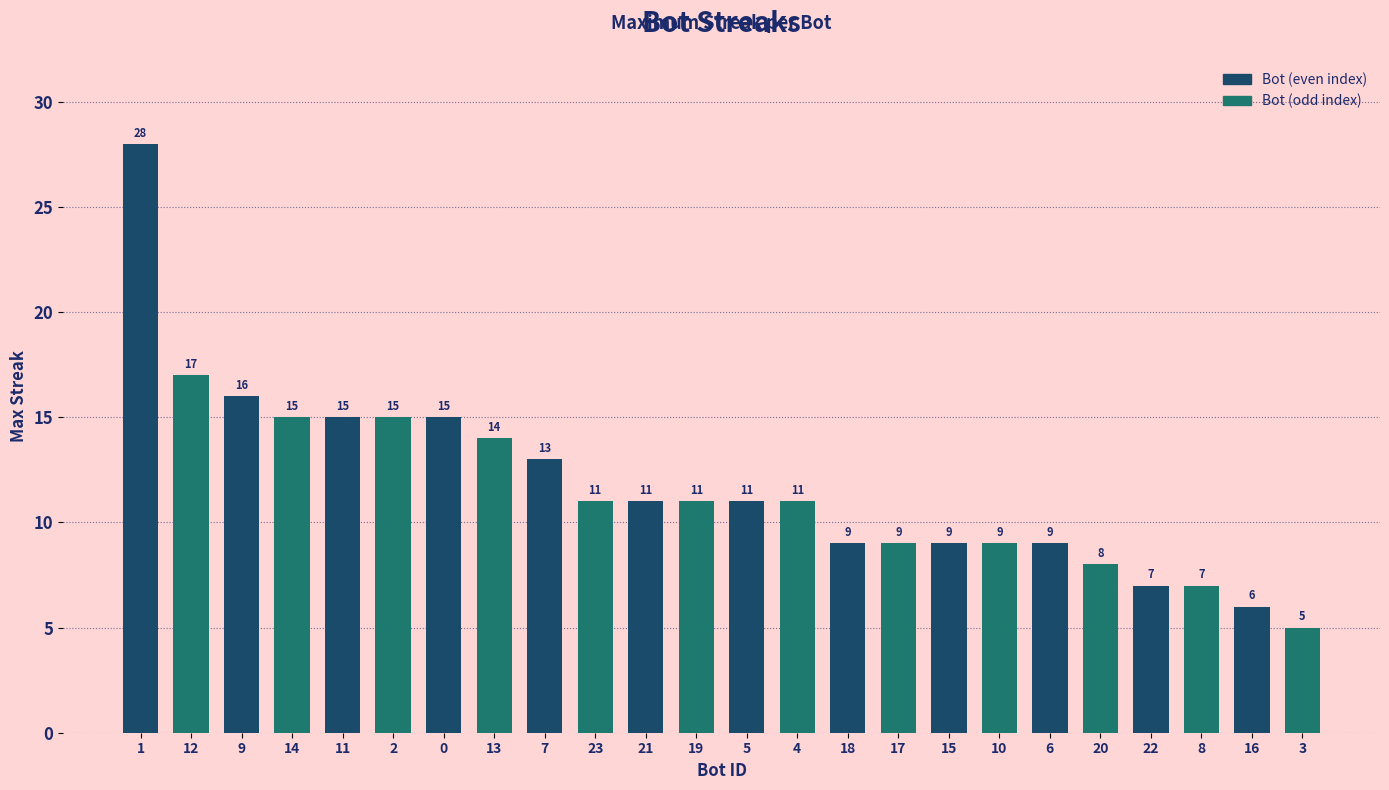

True or false: the data shows 7 at 3.

False